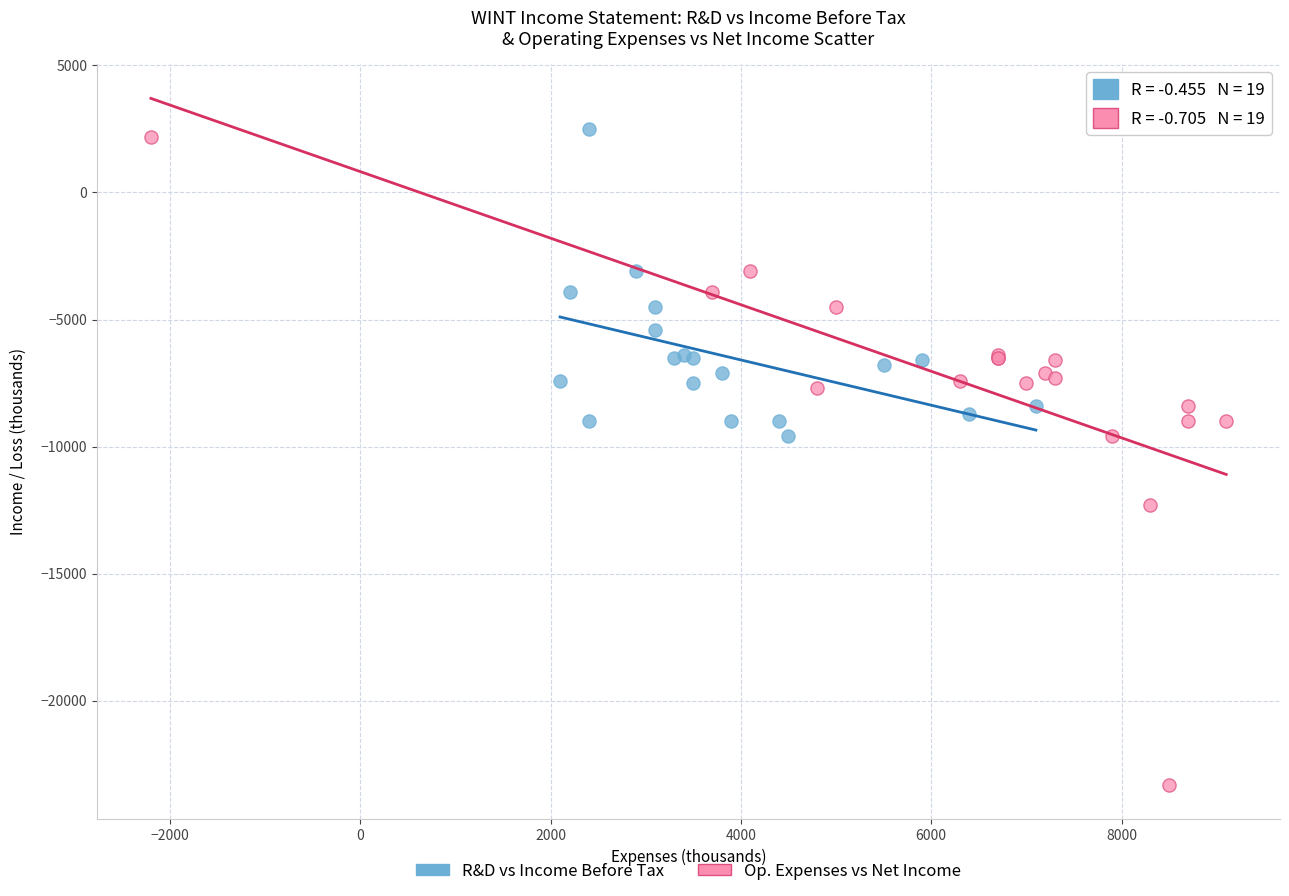

Which series contains the lowest Y value?

Op. Expenses vs Net Income